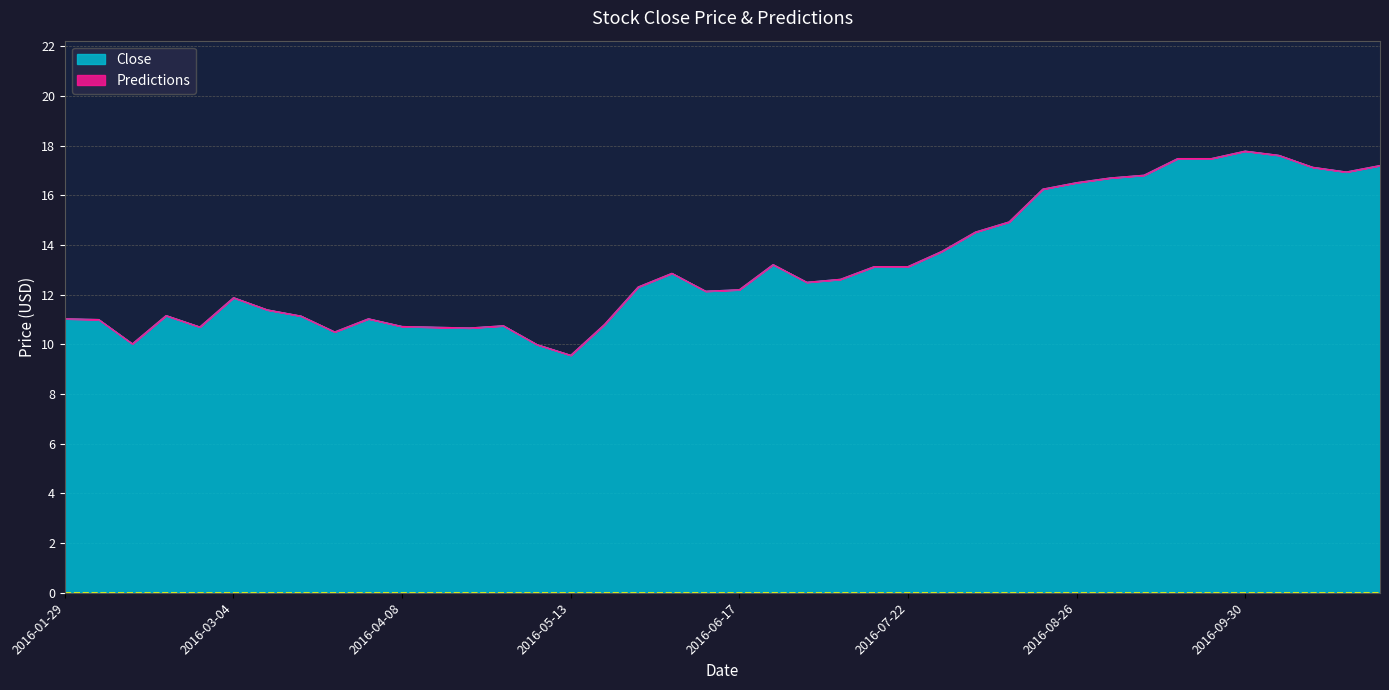

What is the maximum value shown in the chart?

17.8